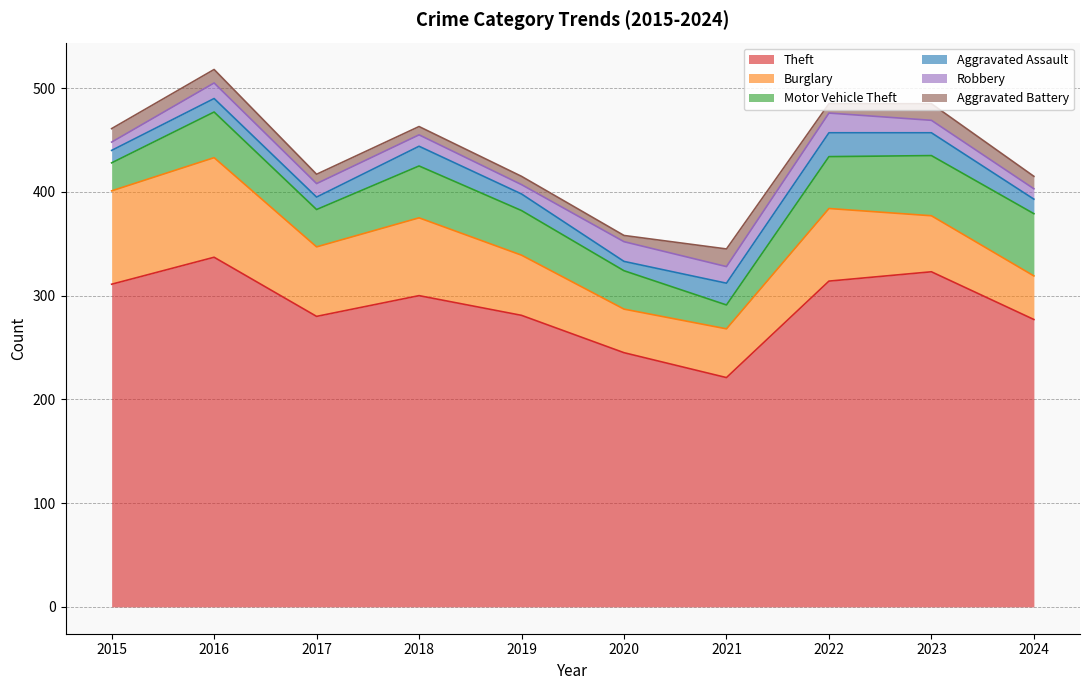

The value of Burglary at 2020 is 42. True or false?

True